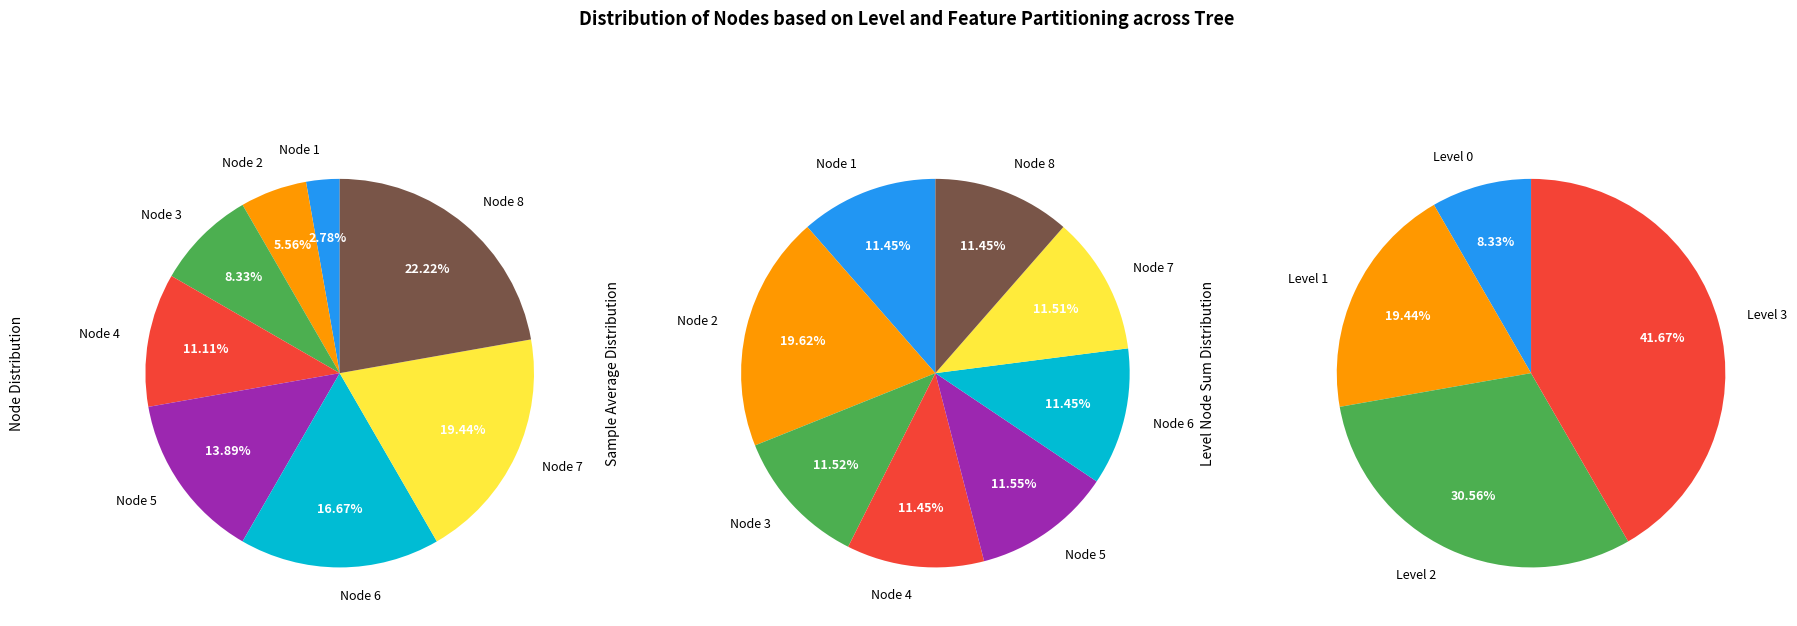

Does any single category account for the majority?

No